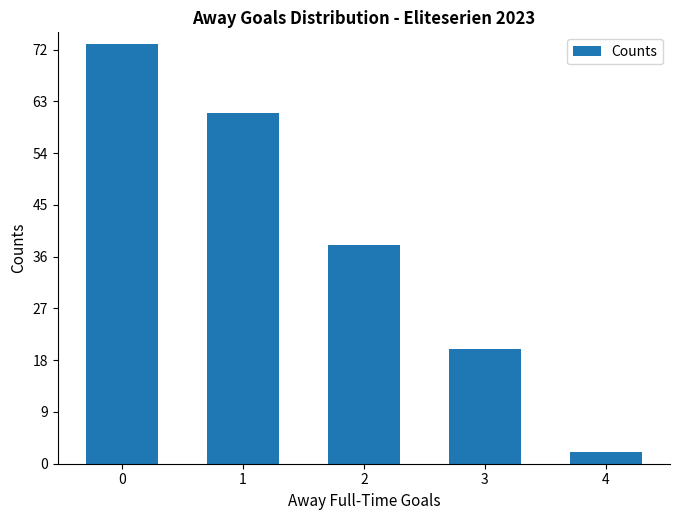

What is the minimum value shown in the chart?

2